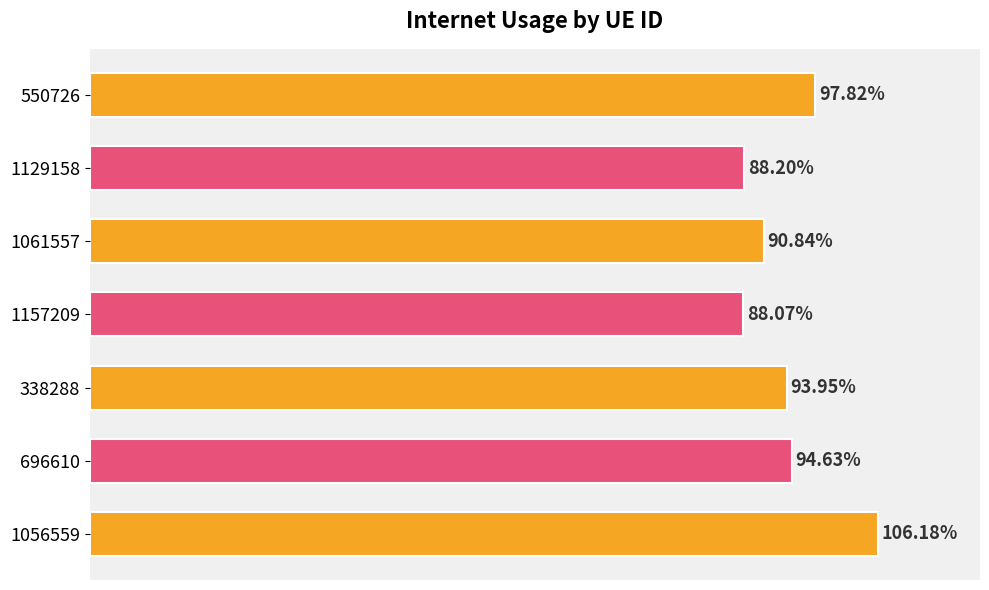

Are the bars horizontal?

Yes